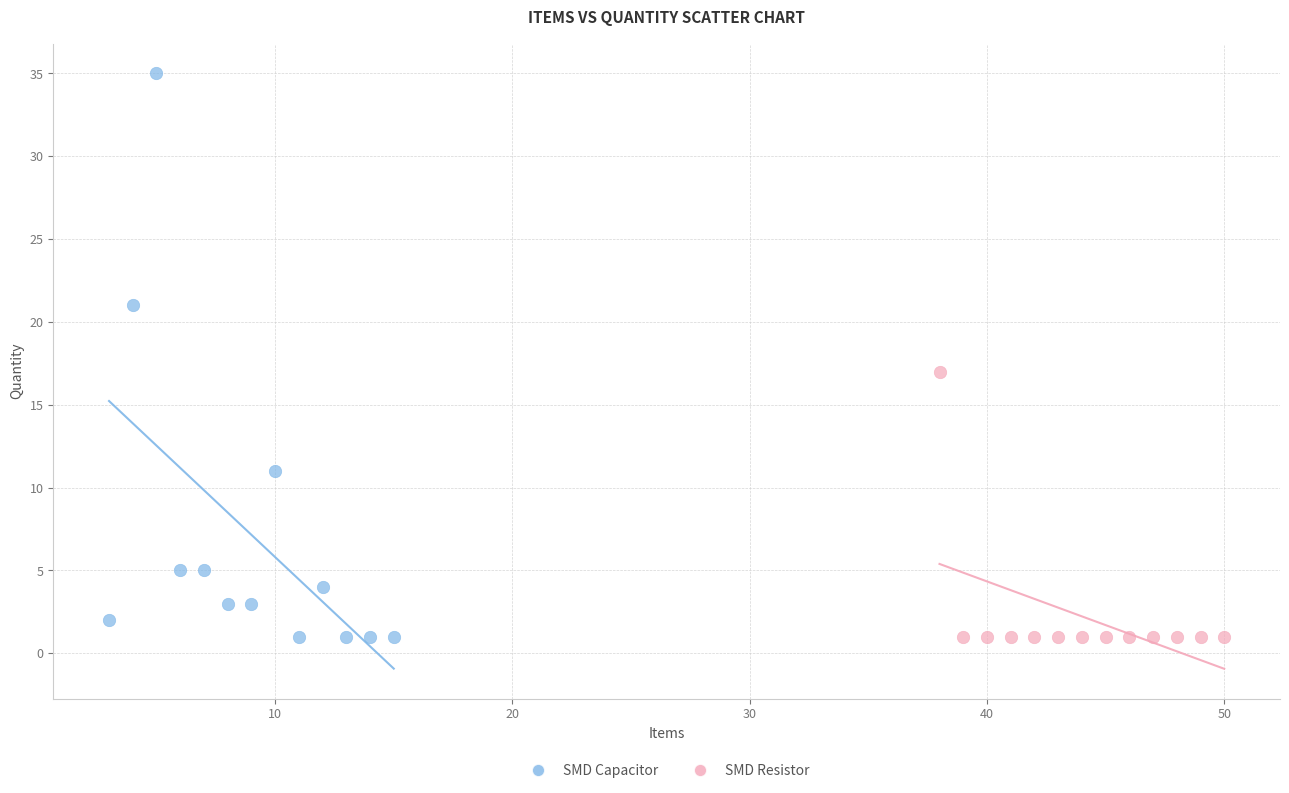

Which series contains the highest Y value?

SMD Capacitor